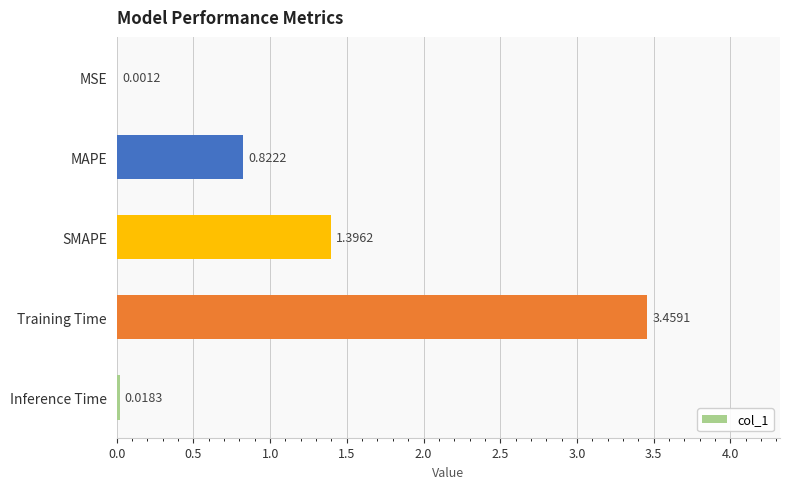

Which has a higher value, MSE or SMAPE?

SMAPE